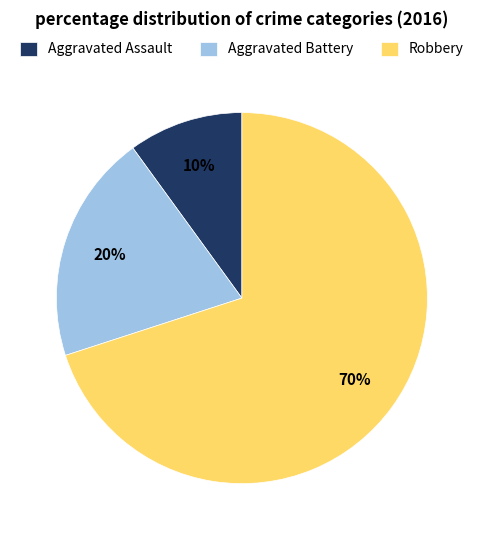

Which slice is the smallest?

Aggravated Assault